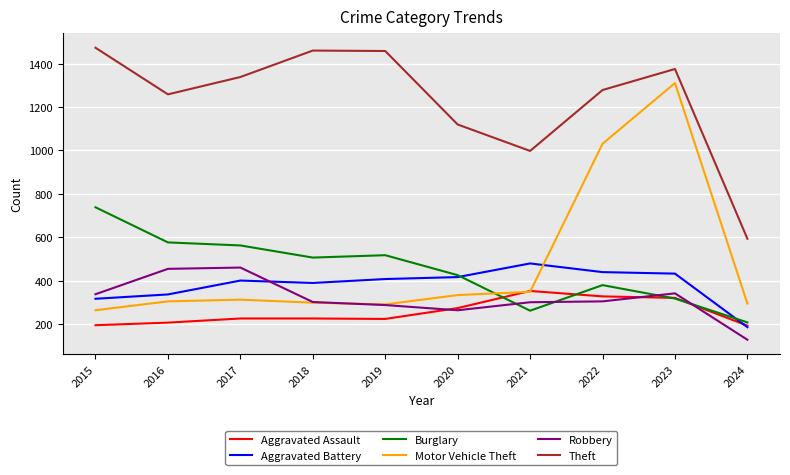

The value of Aggravated Battery at 2015 is 514. True or false?

False